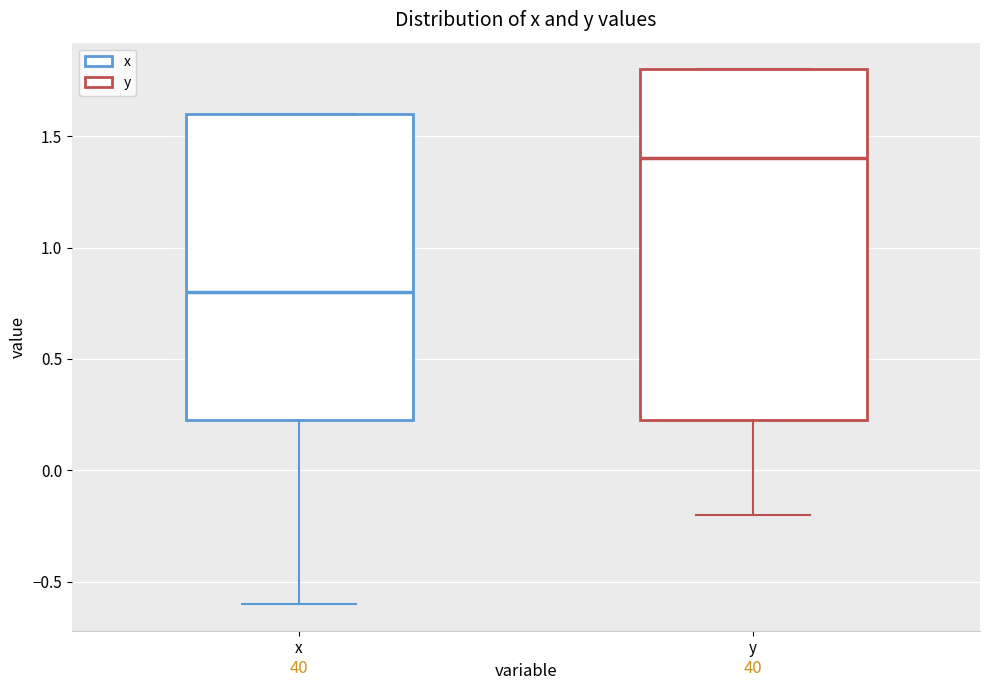

Comparing the boxes themselves (not the whiskers), which one is the tallest?

y